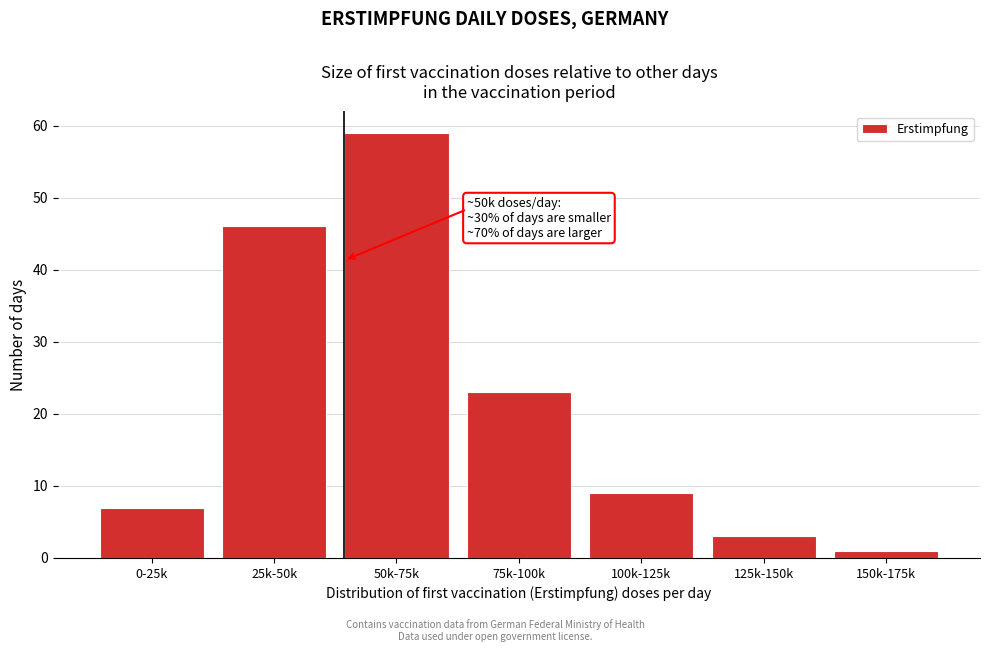

Reading right to left, transcribe all the data shown in this chart.

1	3	9	23	59	46	7